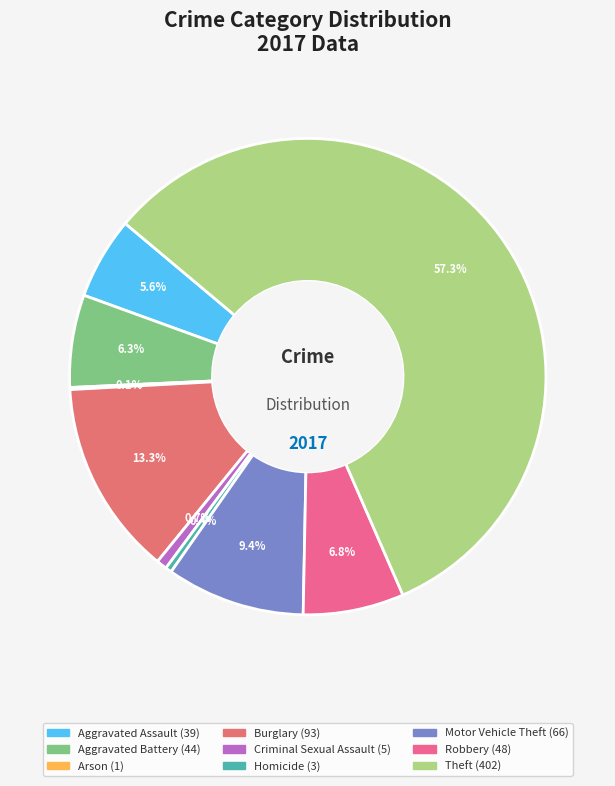

Which category has the biggest portion of the pie?

Theft